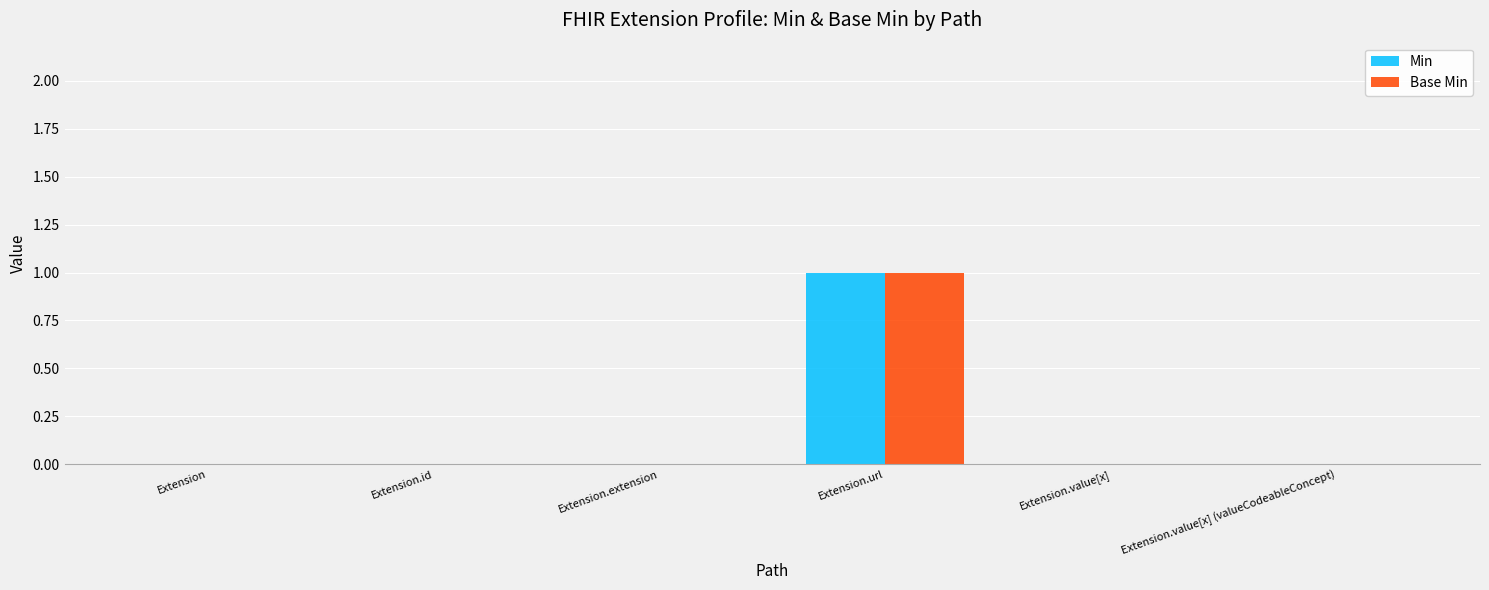

Is it true that Min equals 0 at Extension?

True